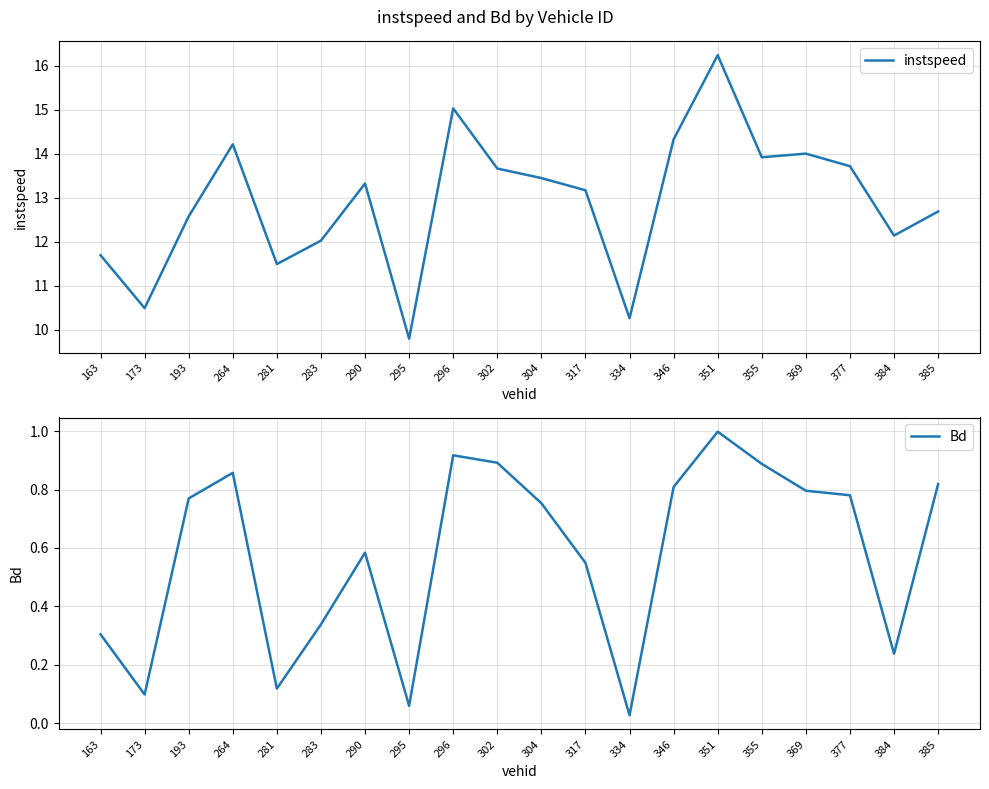

Which series has the largest range (max minus min)?

instspeed